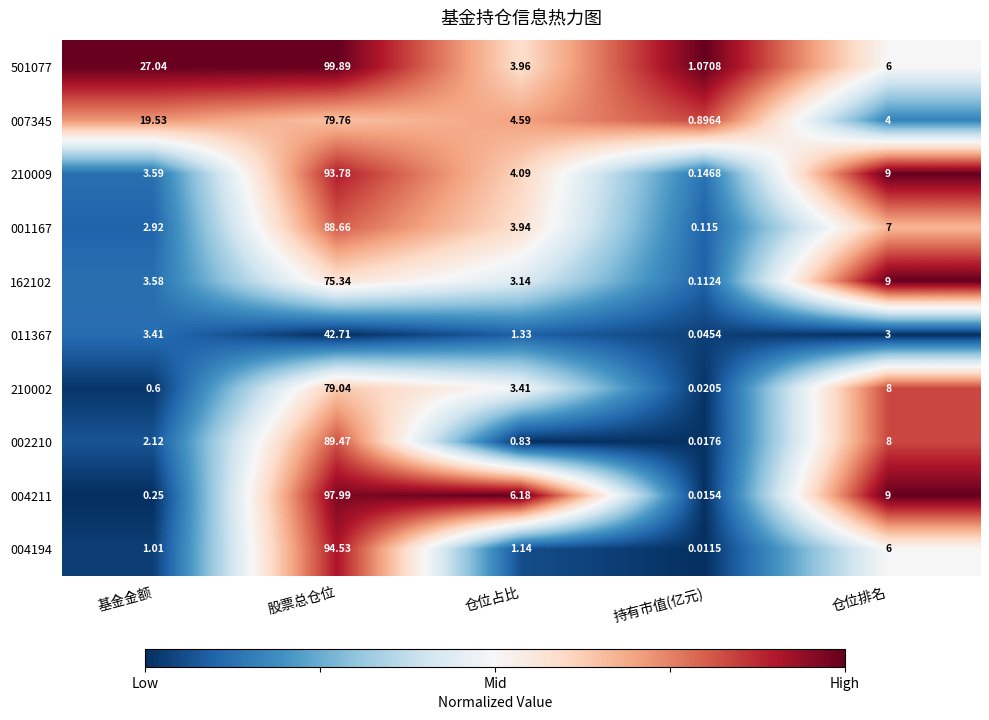

At which label does 007345 reach its peak?

股票总仓位